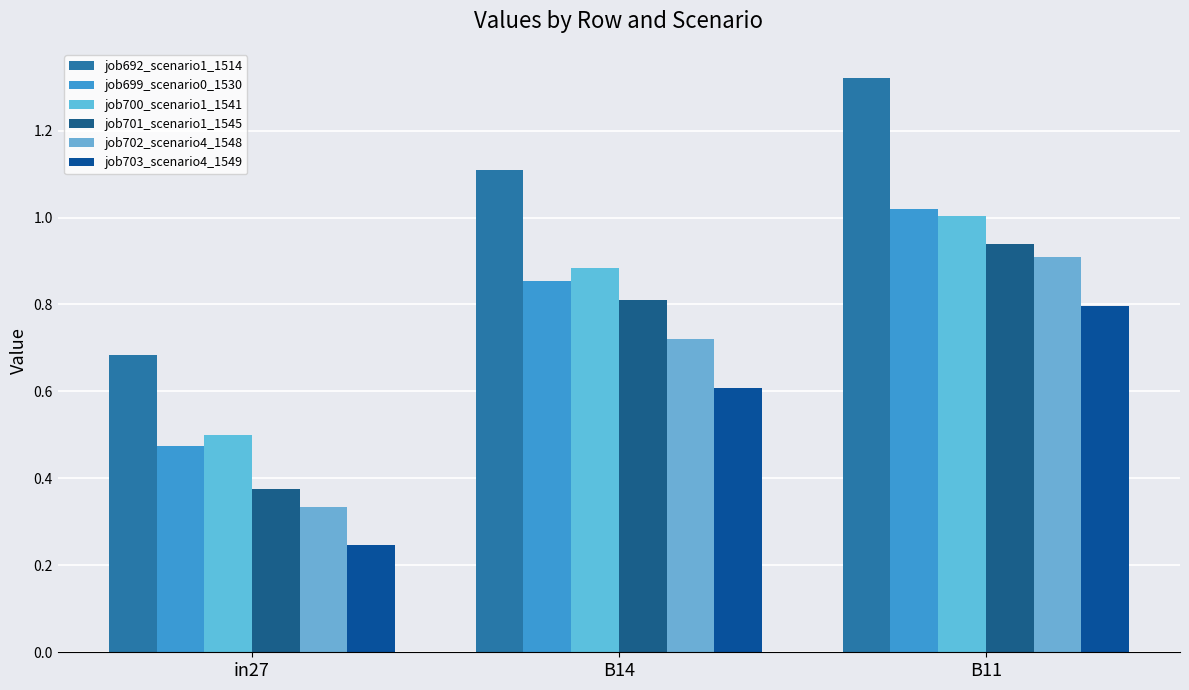

Is it true that job702_scenario4_1548 equals 0.5 at in27?

False